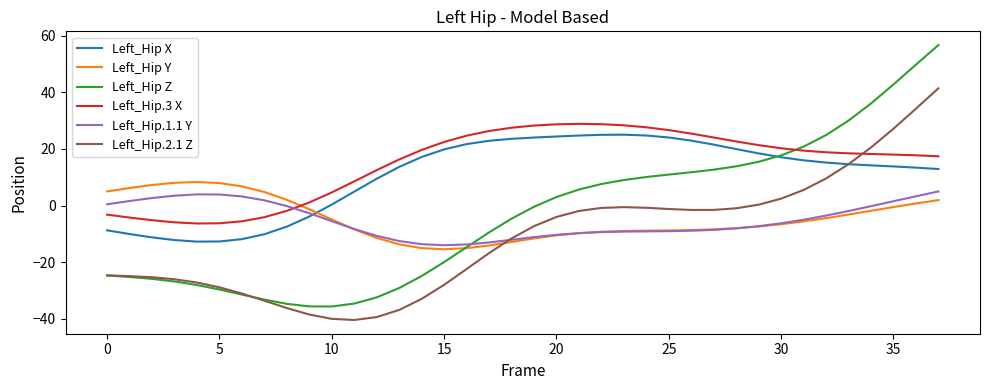

How many intersections are there between Left_Hip X and Left_Hip.1.1 Y?

1